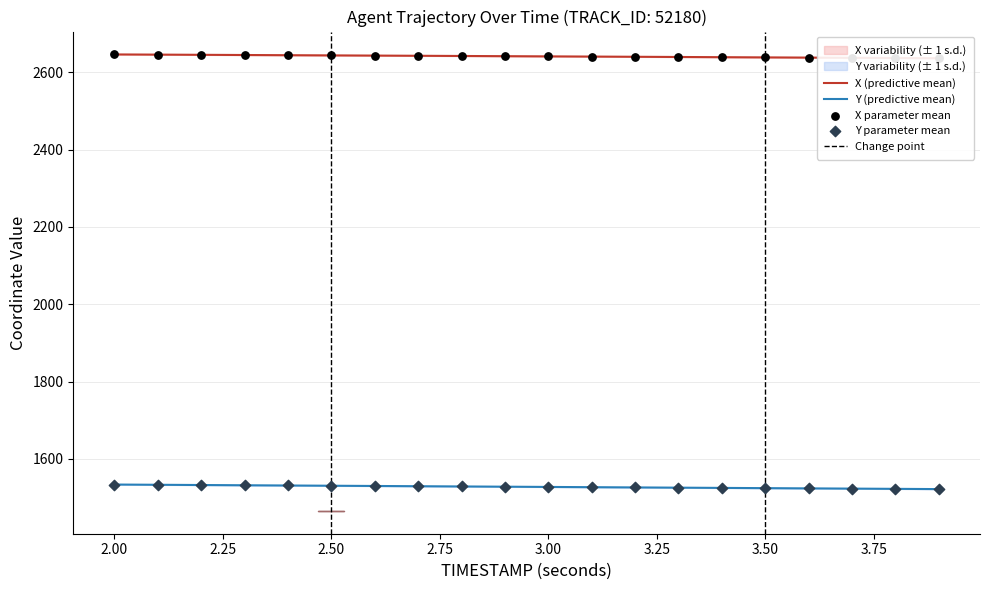

Which series contains the highest Y value?

X